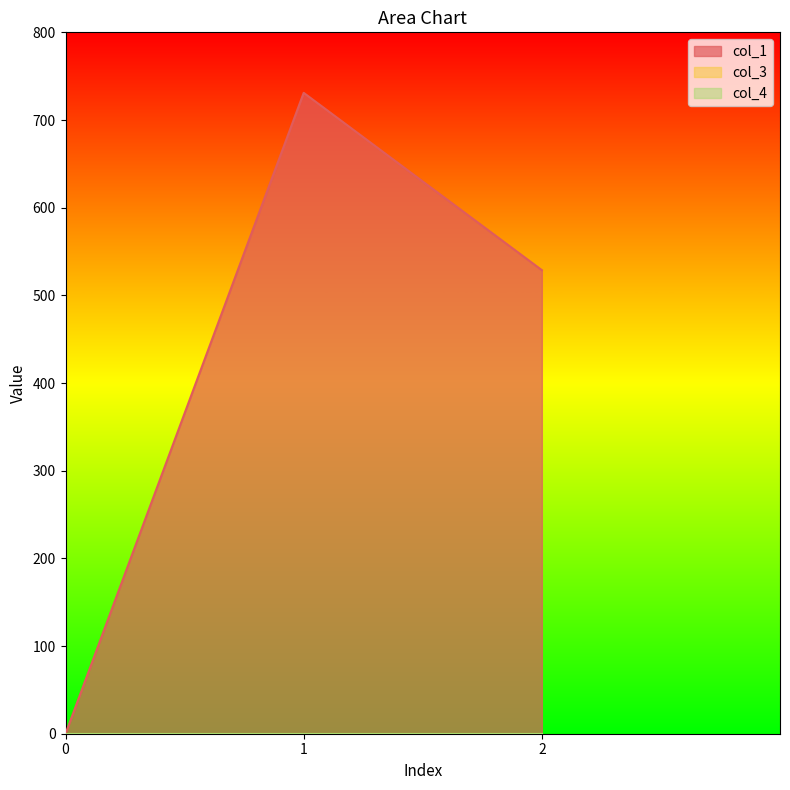

What is the difference between the highest and lowest values at 2?

528.8